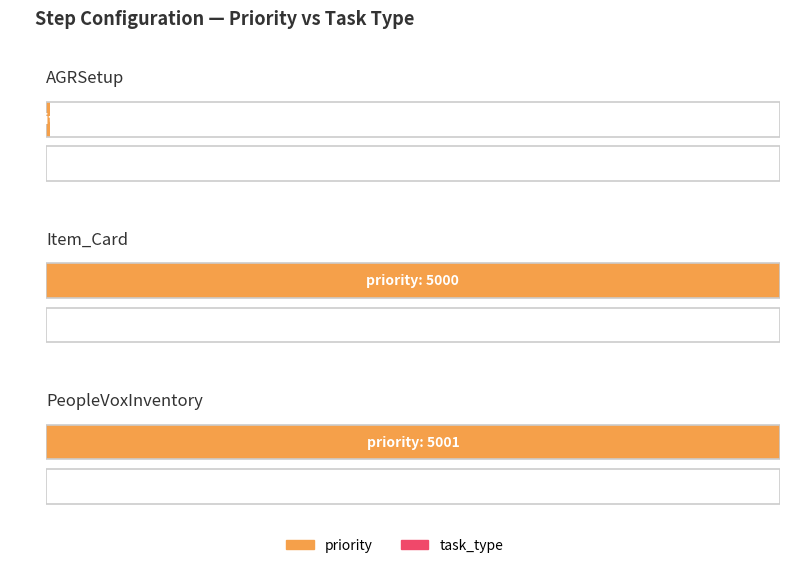

Reading left to right, list all the values displayed in this chart.

priority: AGRSetup=27	Item_Card=5000	PeopleVoxInventory=5001
task_type: AGRSetup=0	Item_Card=0	PeopleVoxInventory=0